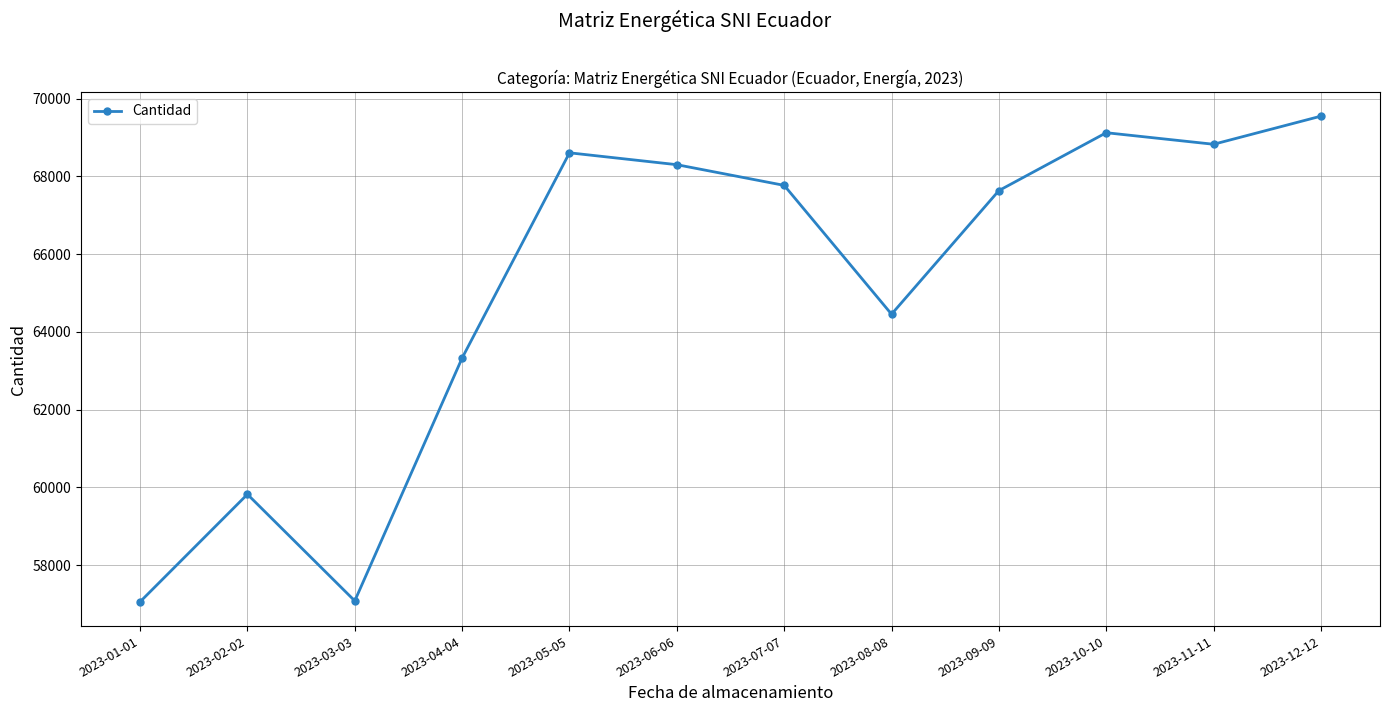

What is the change in value from 2023-02-02 to 2023-06-06?

+8478.7